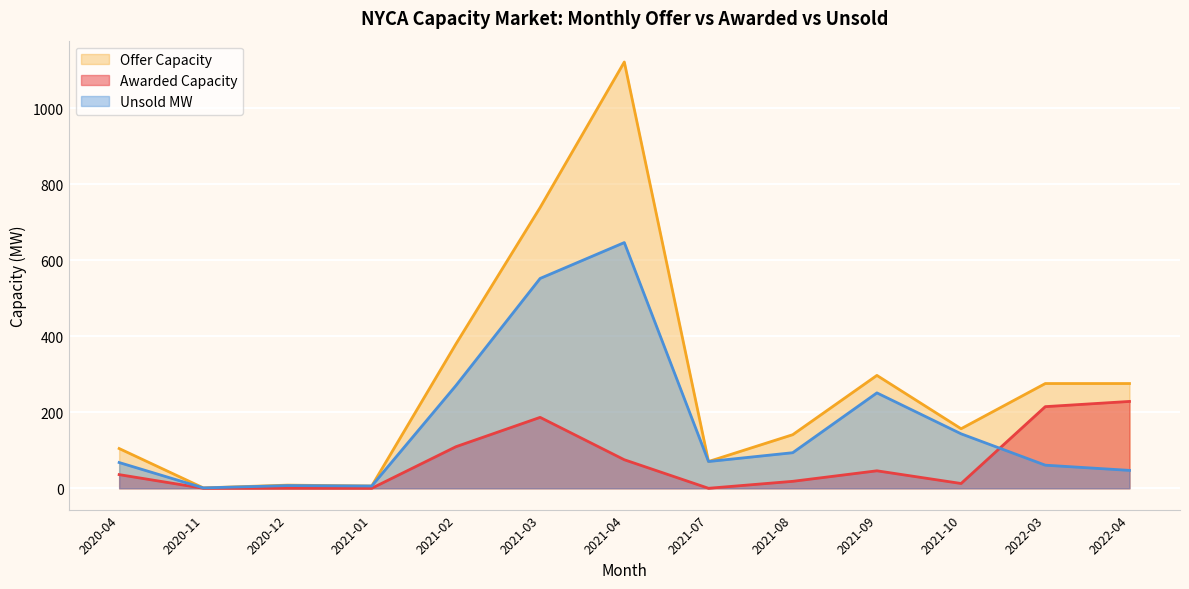

What is the difference between the highest and lowest values at 2020-11?

1.0